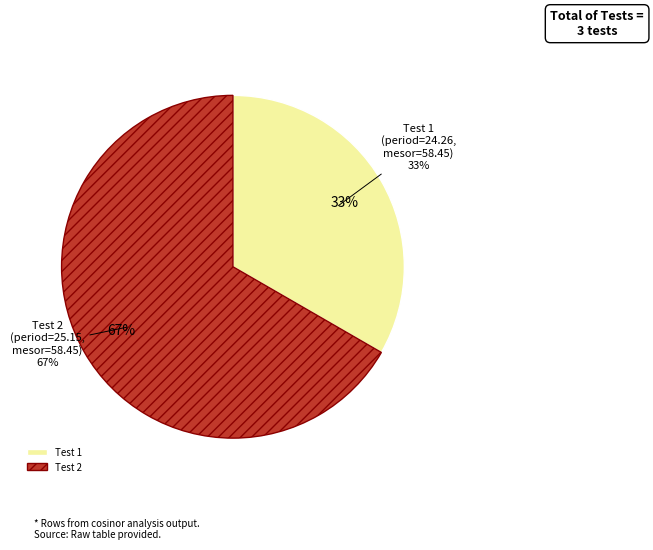

What percentage do Test 1 and Test 2 together represent?

100.0%